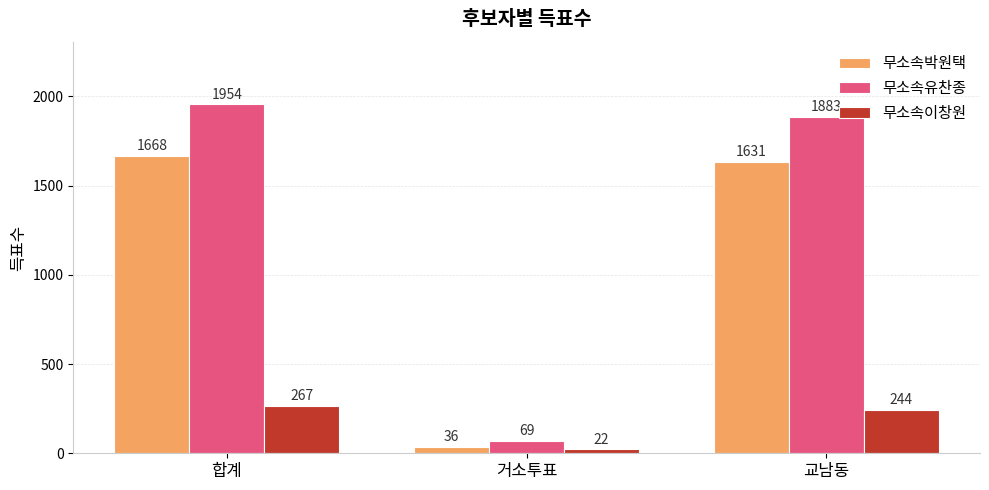

Reading left to right, what are all the values shown in this chart?

무소속박원택: 합계=1668	거소투표=36	교남동=1631
무소속유찬종: 합계=1954	거소투표=69	교남동=1883
무소속이창원: 합계=267	거소투표=22	교남동=244